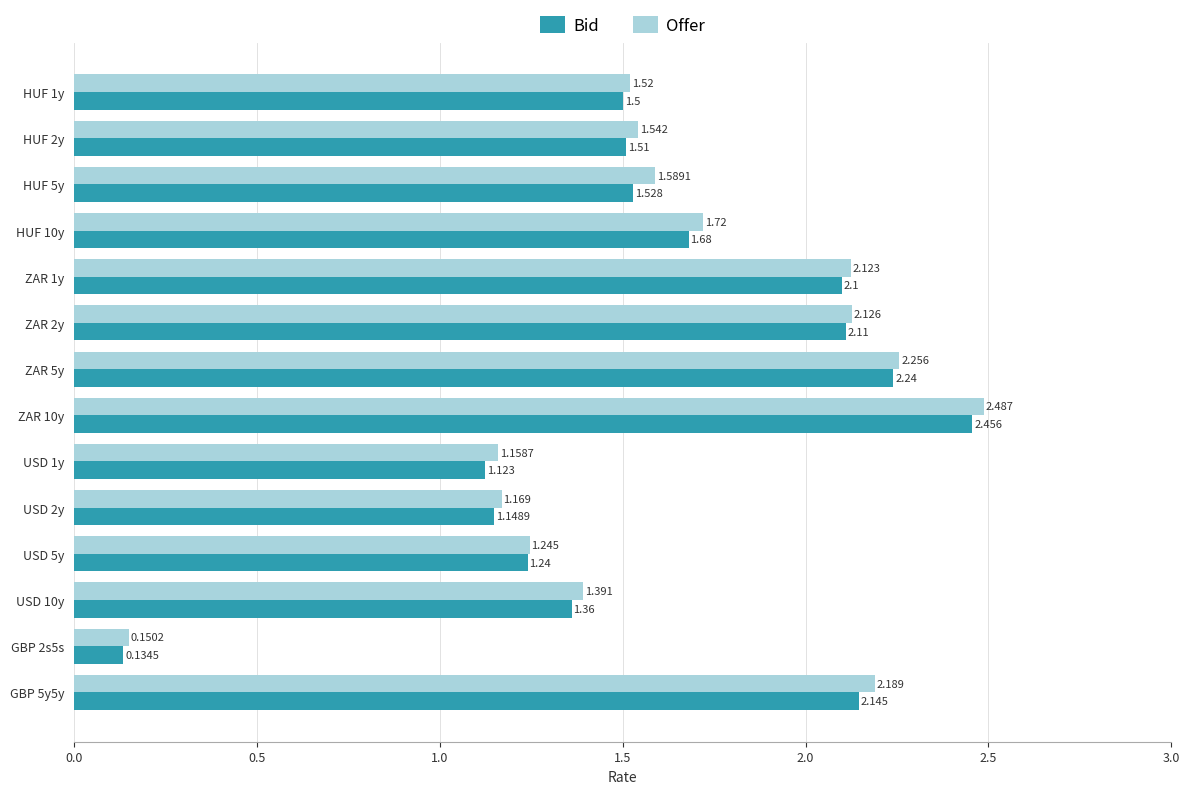

Which series has the largest total across all categories?

Offer